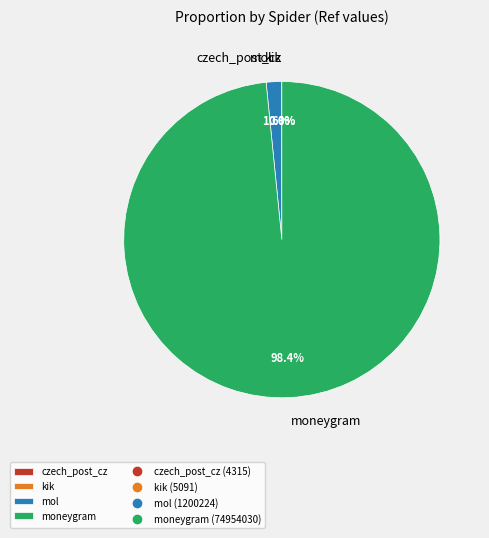

To the nearest percent, what portion does mol represent?

2%